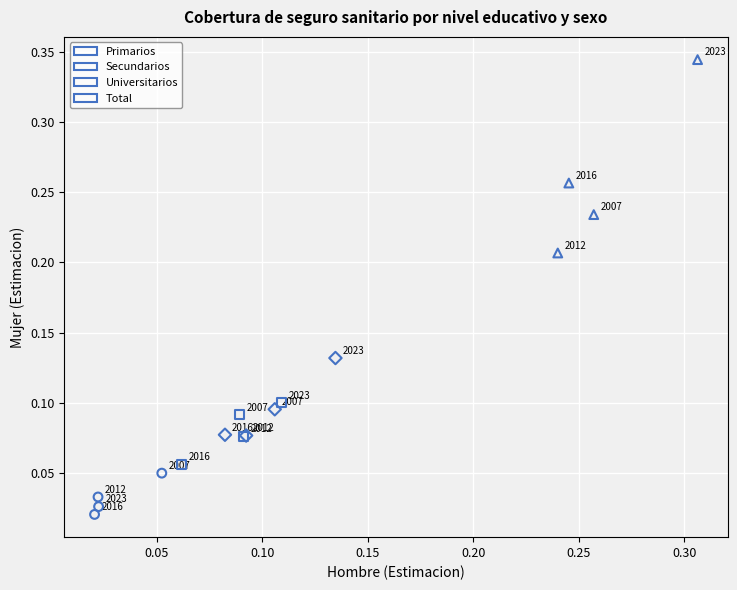

Which series has the widest spread of Y values?

Universitarios